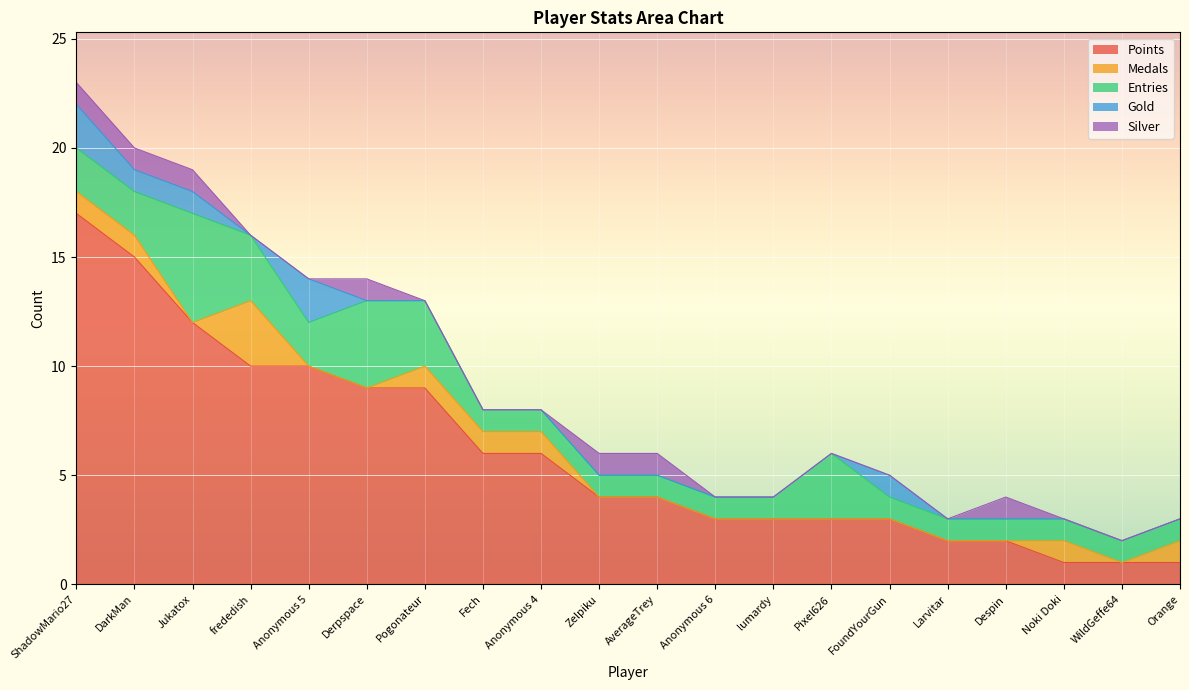

True or false: Silver has a value of 0 at Anonymous 5.

True